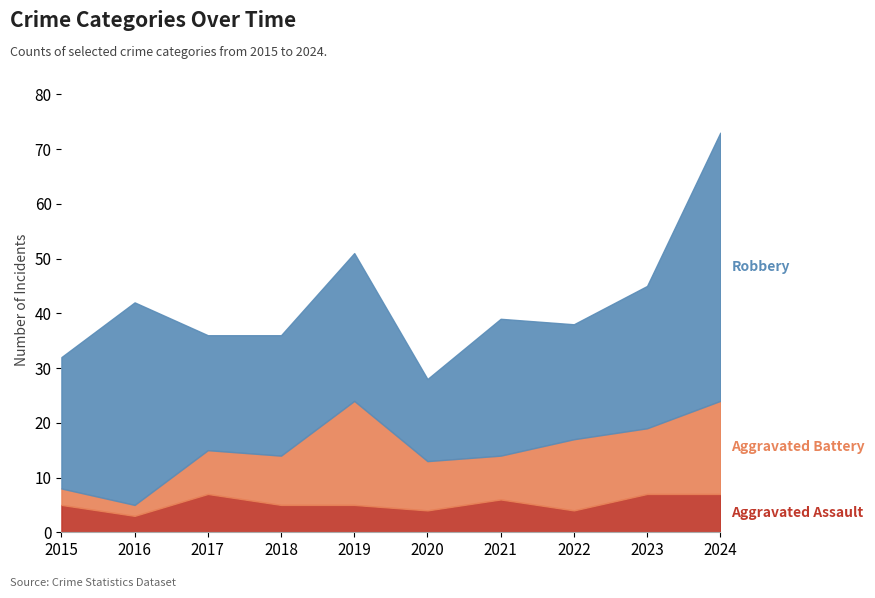

What is the sum of all Aggravated Assault values?

53